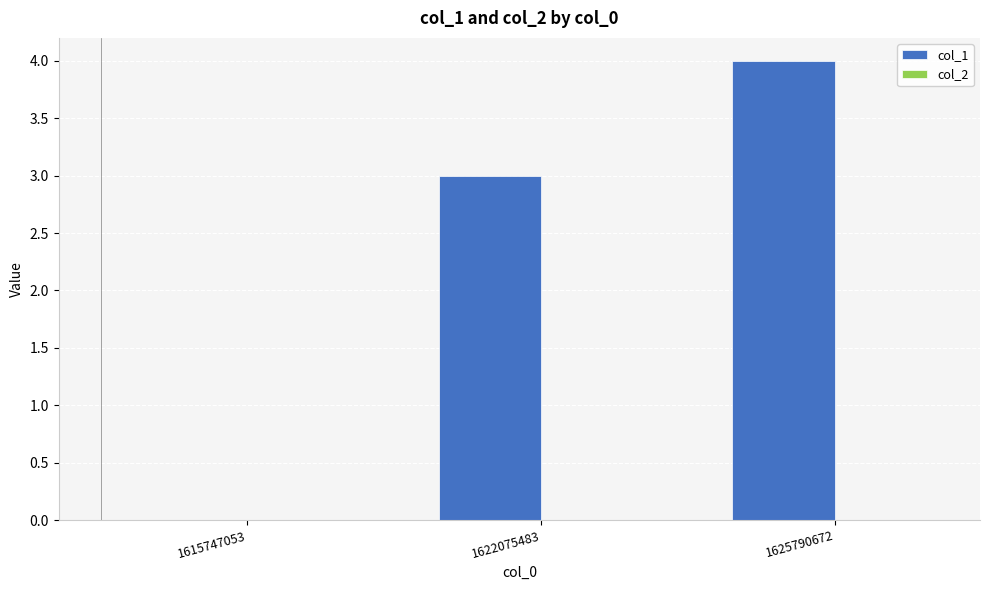

True or false: the data shows 4 at 1625790672.

True